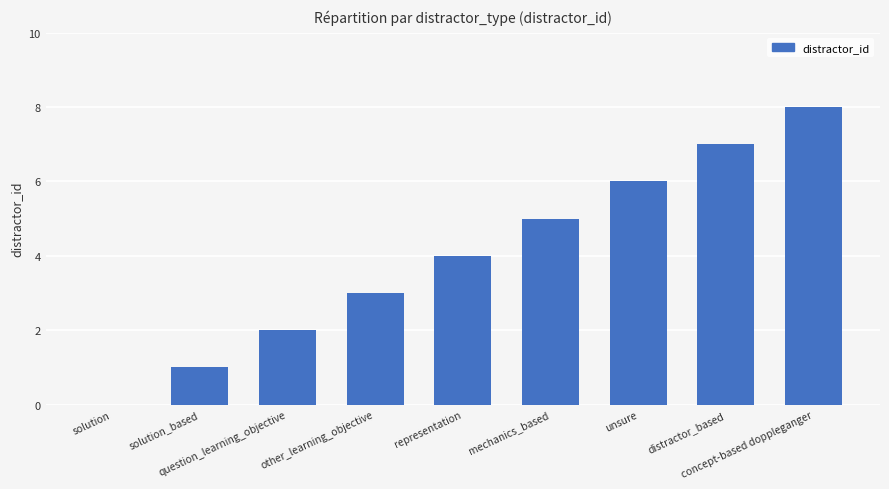

How many values are between 2 and 6?

5